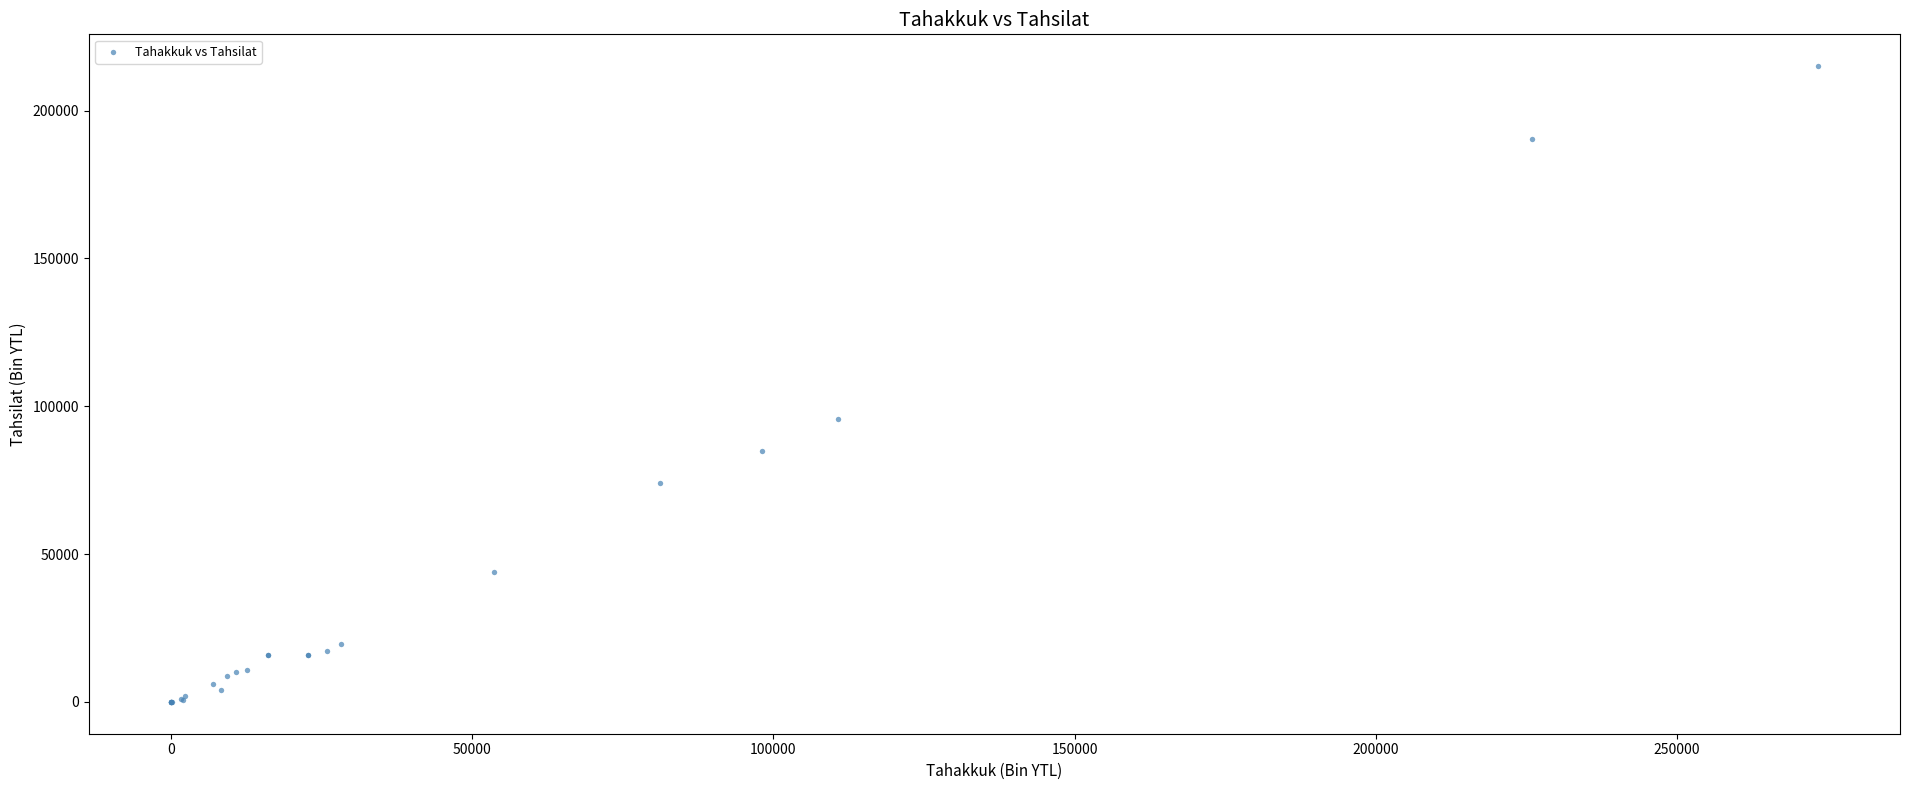

What Y value in the scatter plot is closest to 107530?

95695